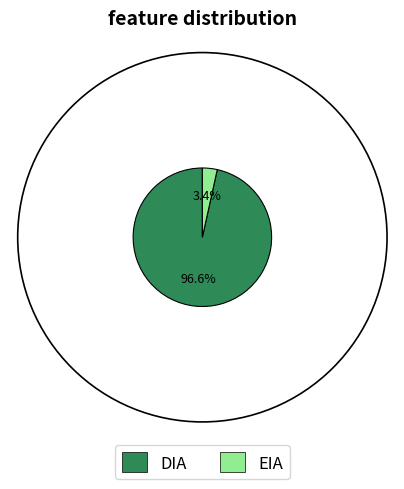

How many segments does this pie chart have?

2